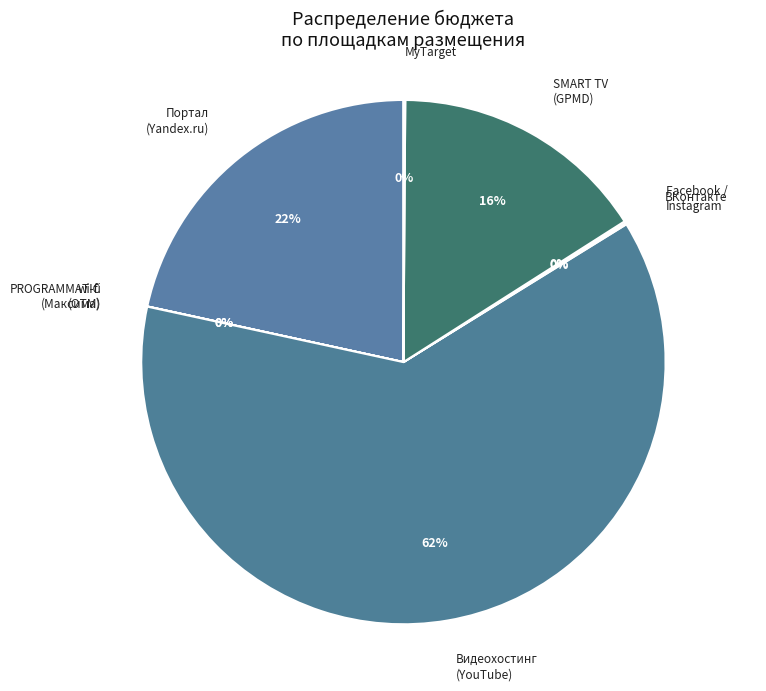

Is there a majority slice in this chart?

Yes